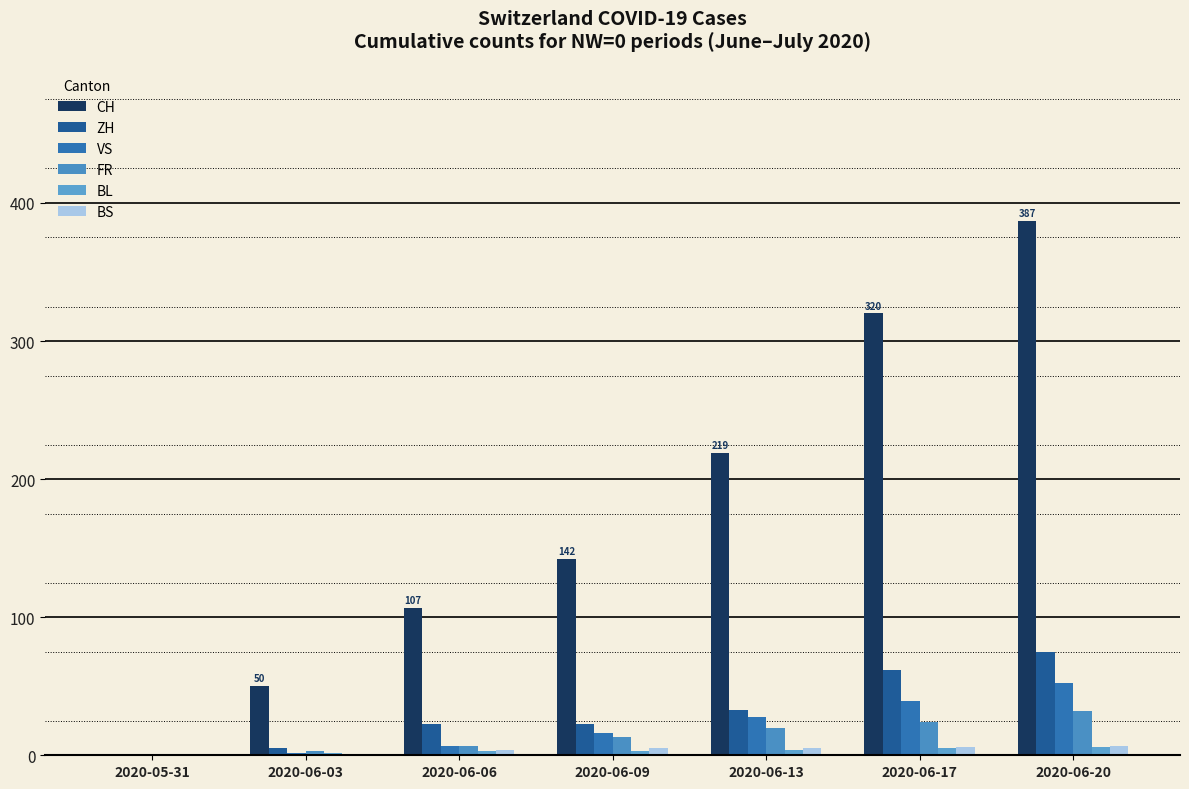

Which has a higher value, 2020-06-20 or 2020-06-03?

2020-06-20